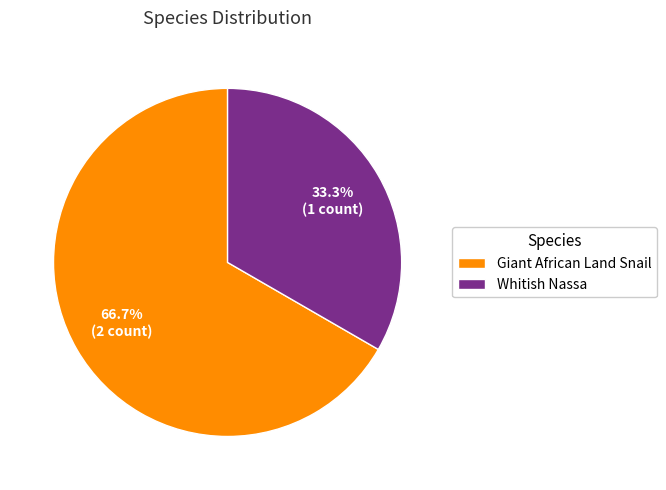

To the nearest percent, what is the difference between the Whitish Nassa and Giant African Land Snail slice percentages?

33%